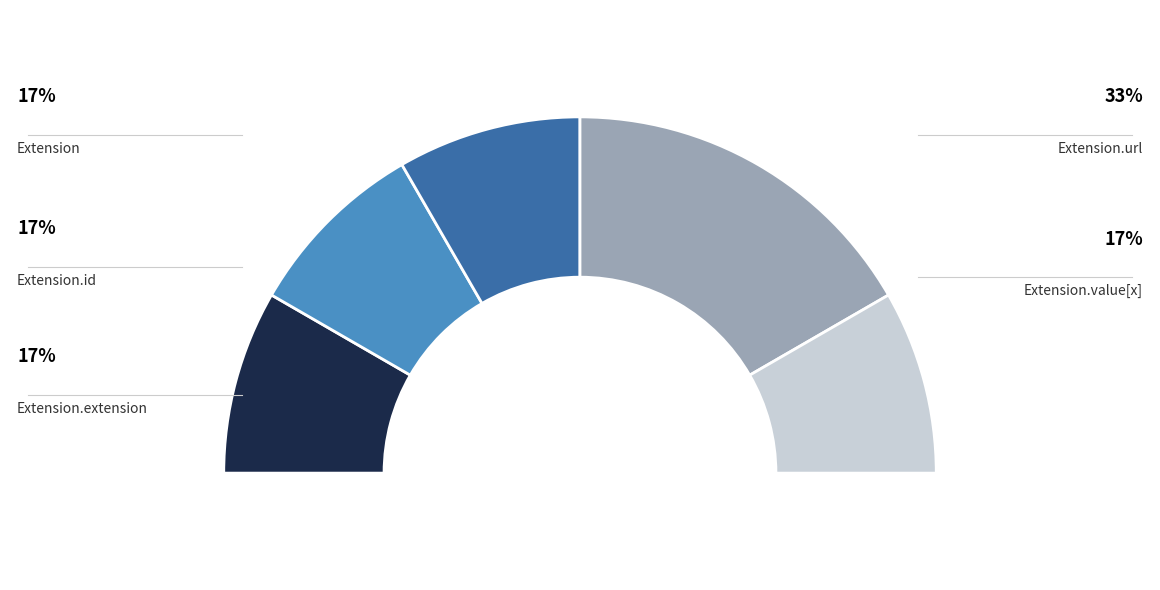

Does Extension.extension represent more than half of the total?

No